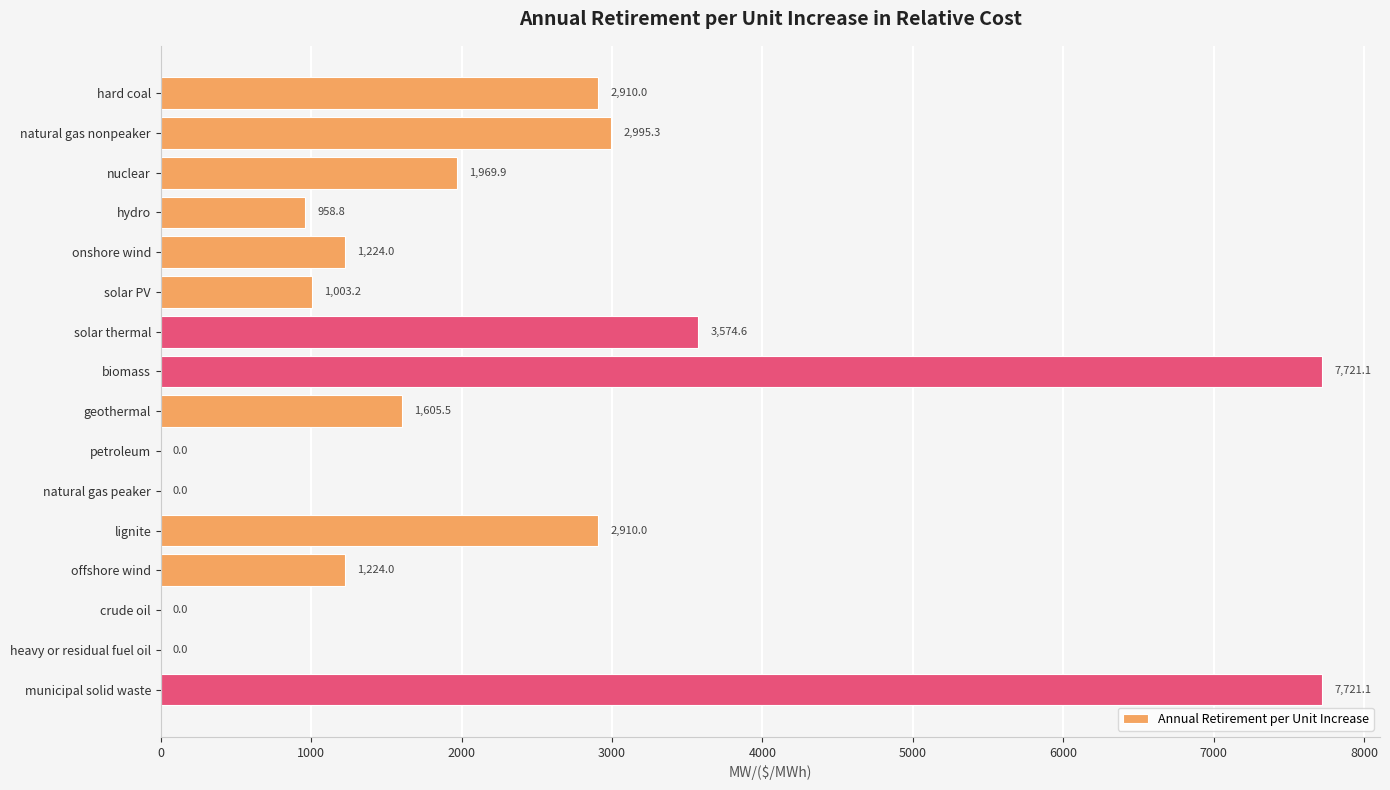

What is the average value?

2238.6